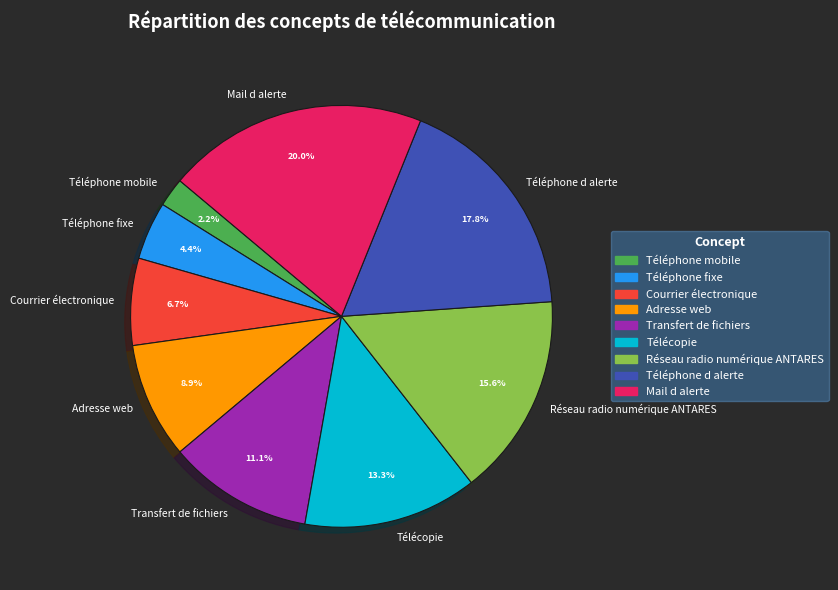

What percentage is NOT represented by Mail d alerte?

80.0%